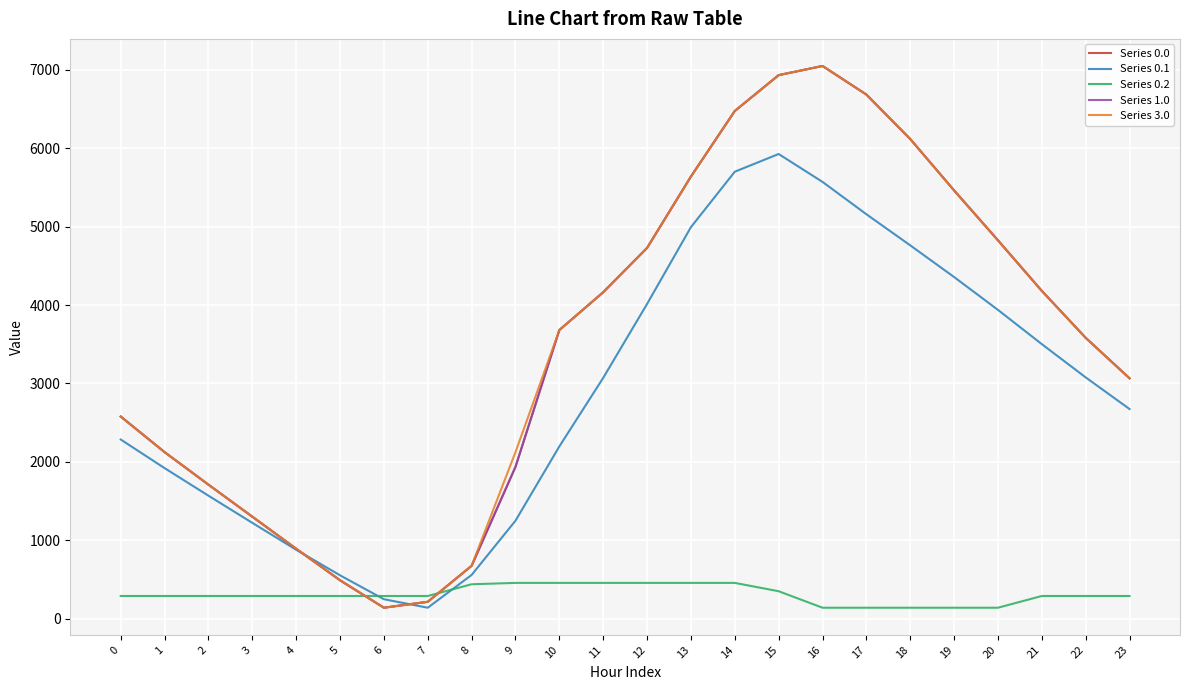

At which category is the sum across all series the highest?

15